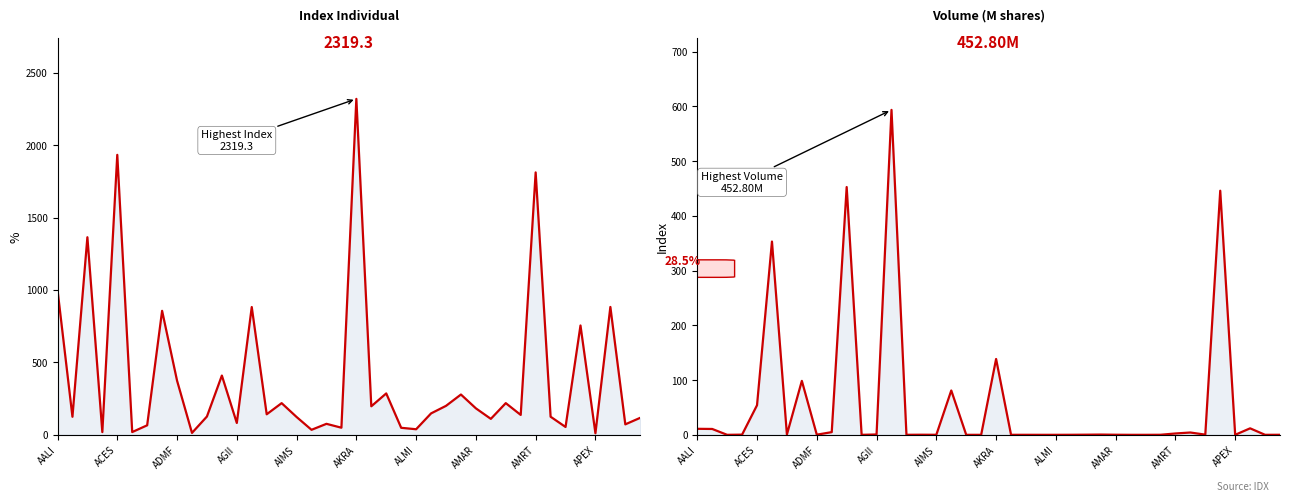

How many interior local peaks does the Index Individual series have?

14